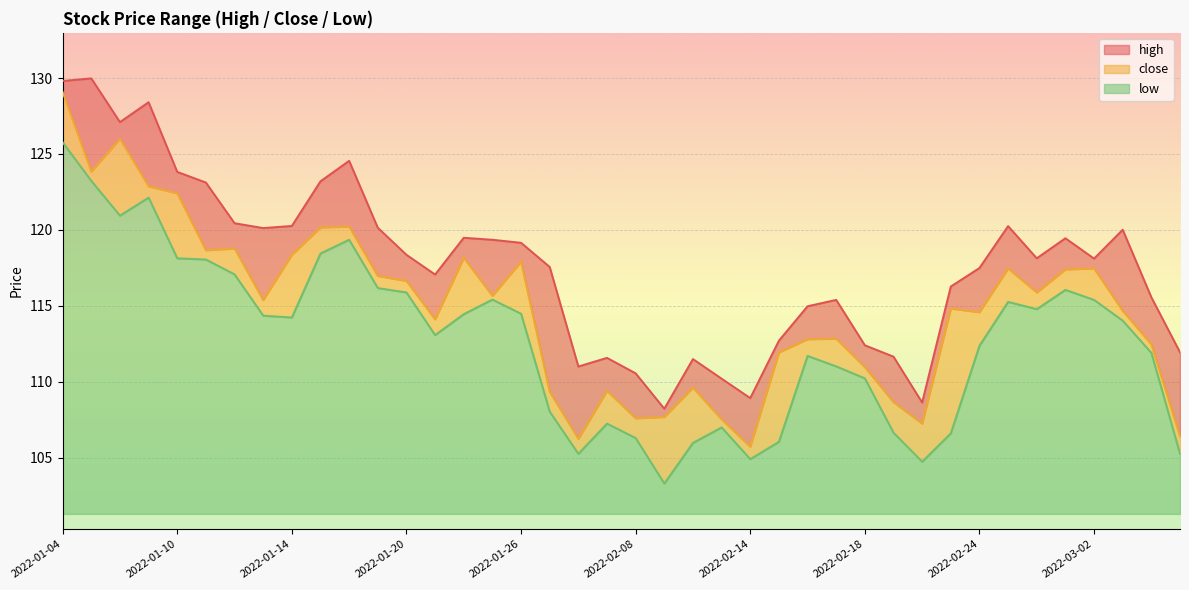

How many lines are shown in the chart?

3